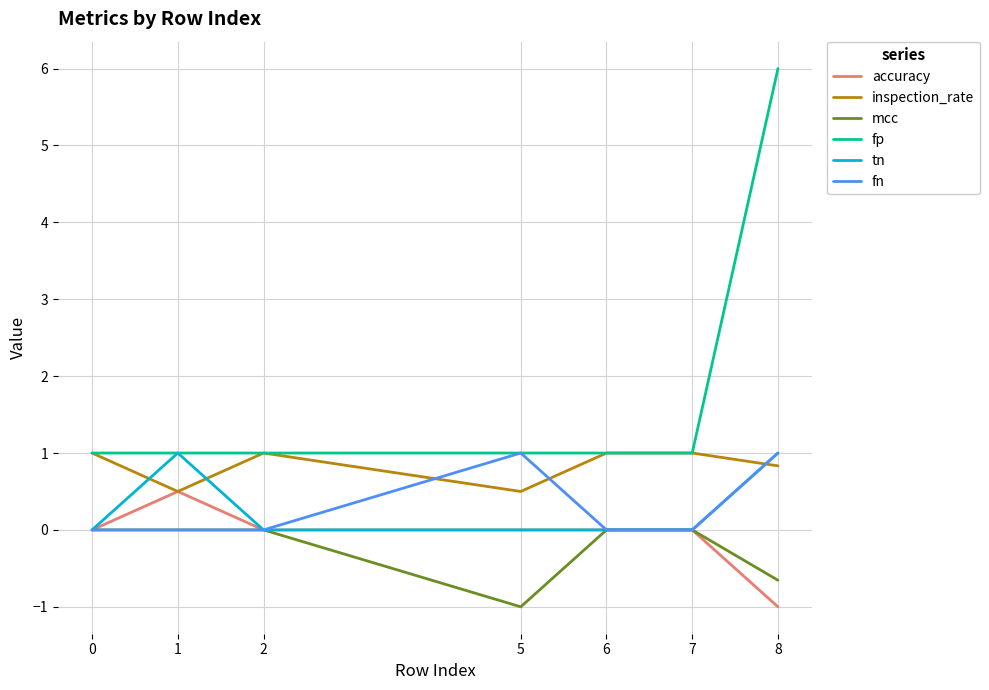

How many lines are shown in the chart?

6